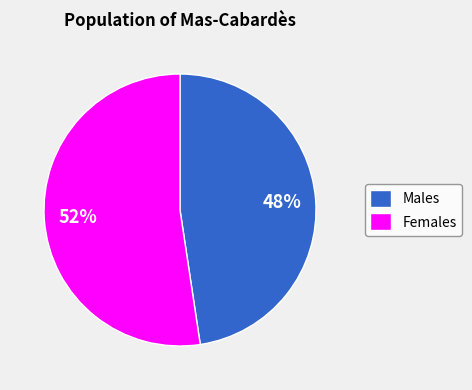

What is the ratio of the value at Females to the value at Males?

1.1